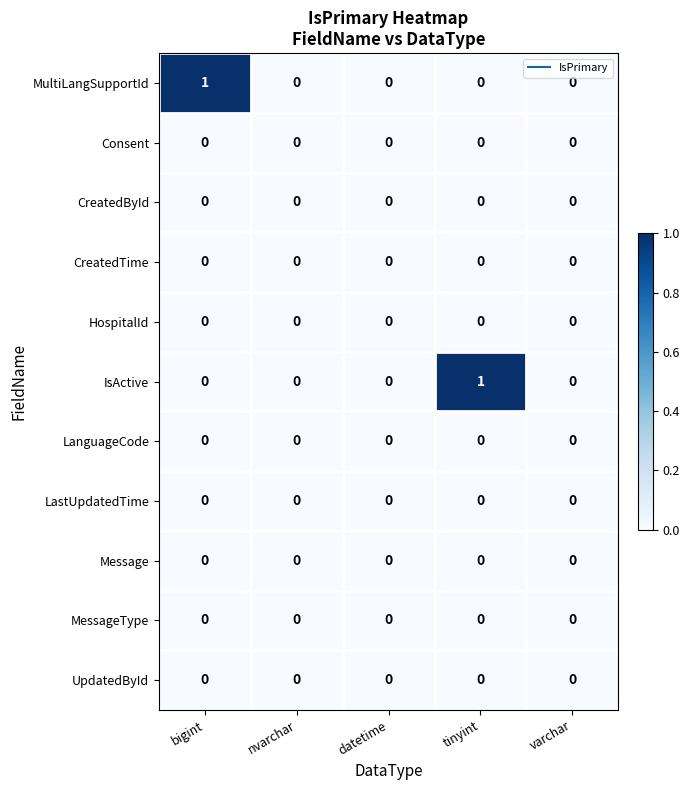

Count the IsActive values in the range 0 to 1.

5